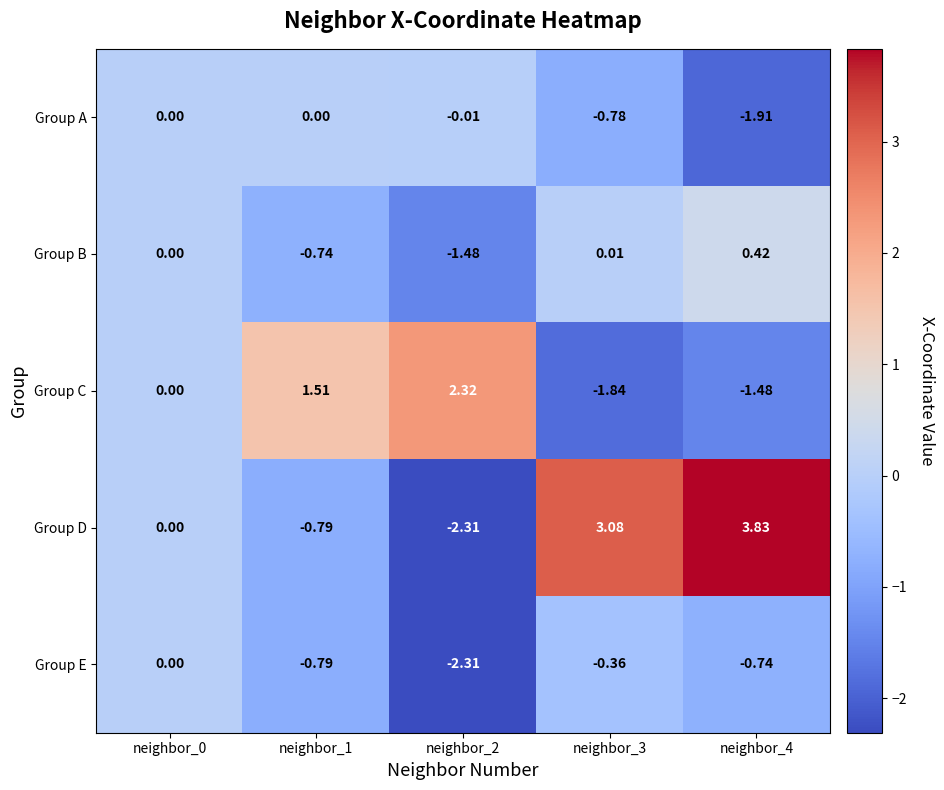

At which category is the sum across all series the highest?

neighbor_4